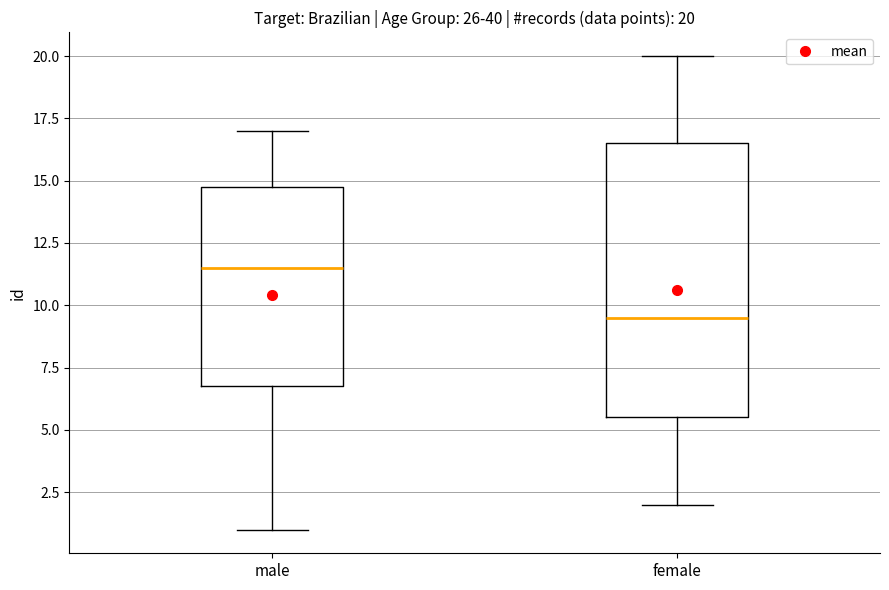

Which box's median line is the lowest?

female